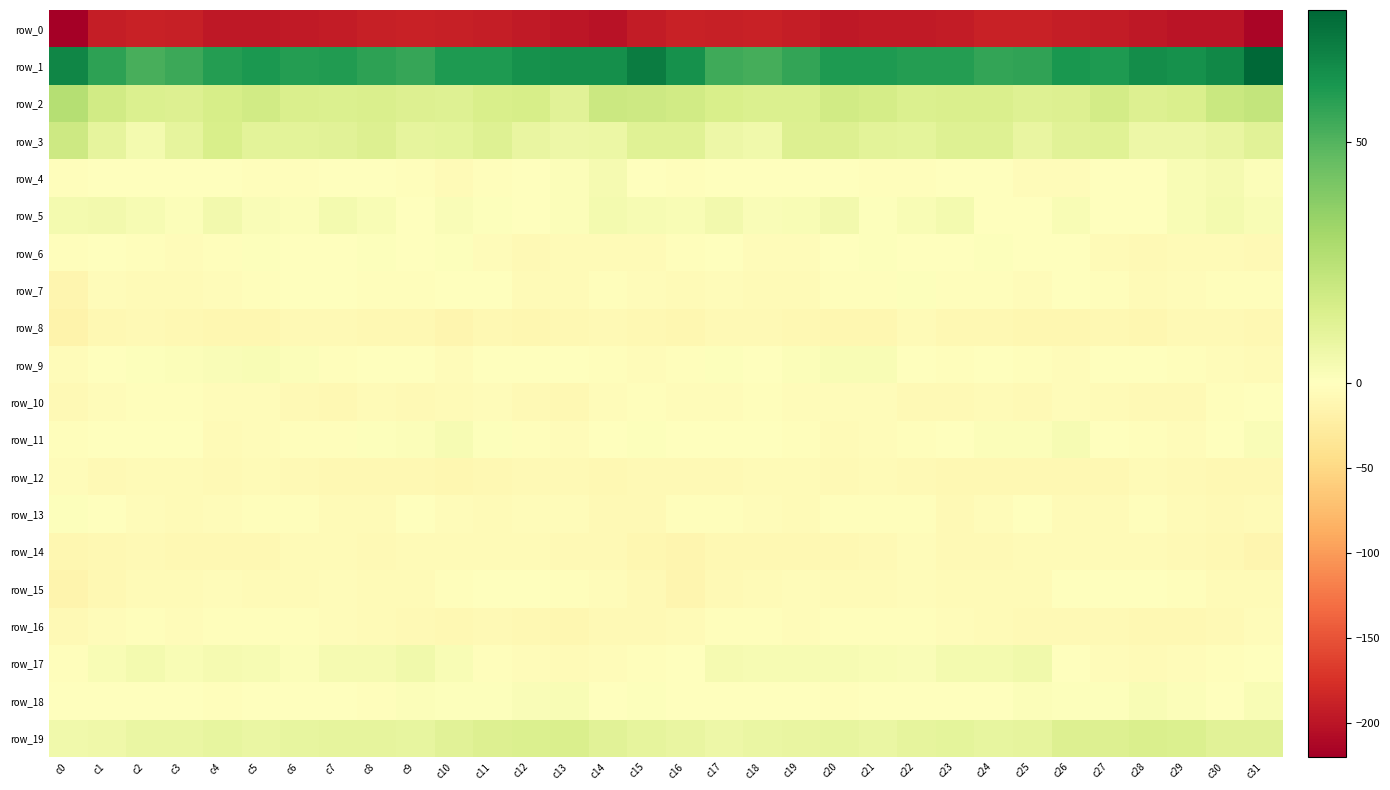

What is the spread (max minus min) of values at c5?

257.5